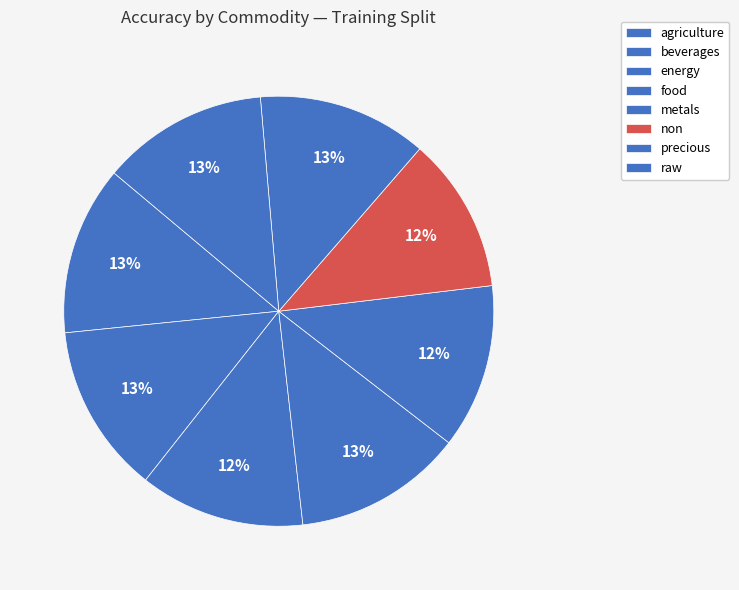

How many segments does this pie chart have?

8